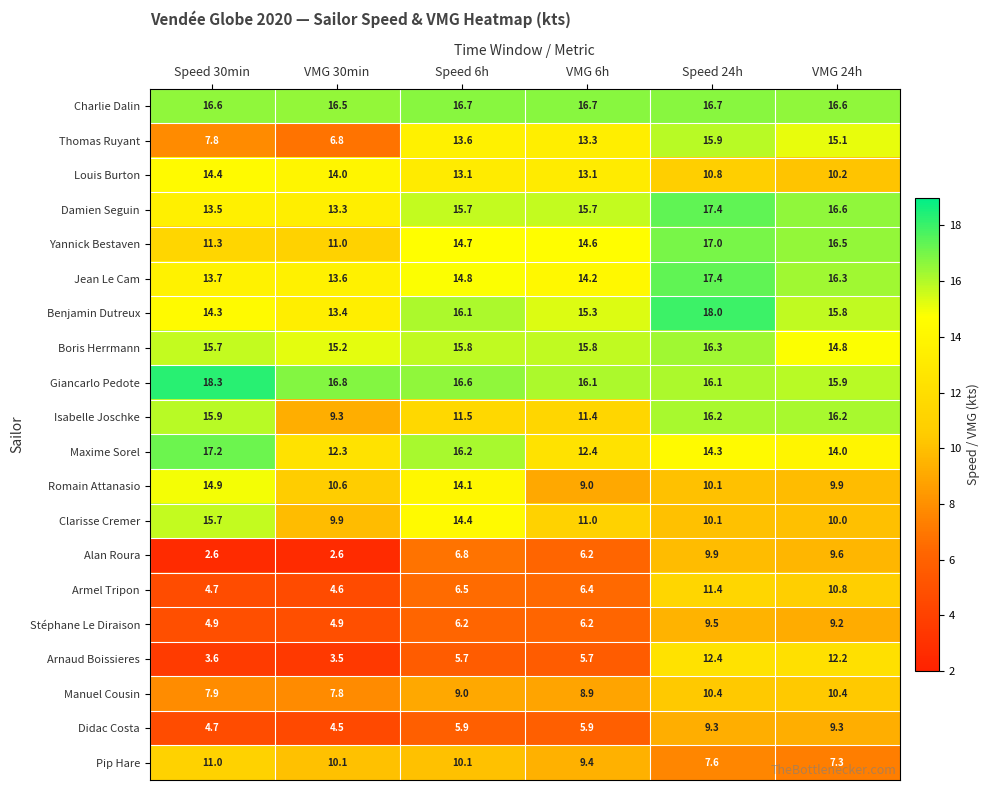

Where does the Clarisse Cremer series first go above 11?

Speed 30min